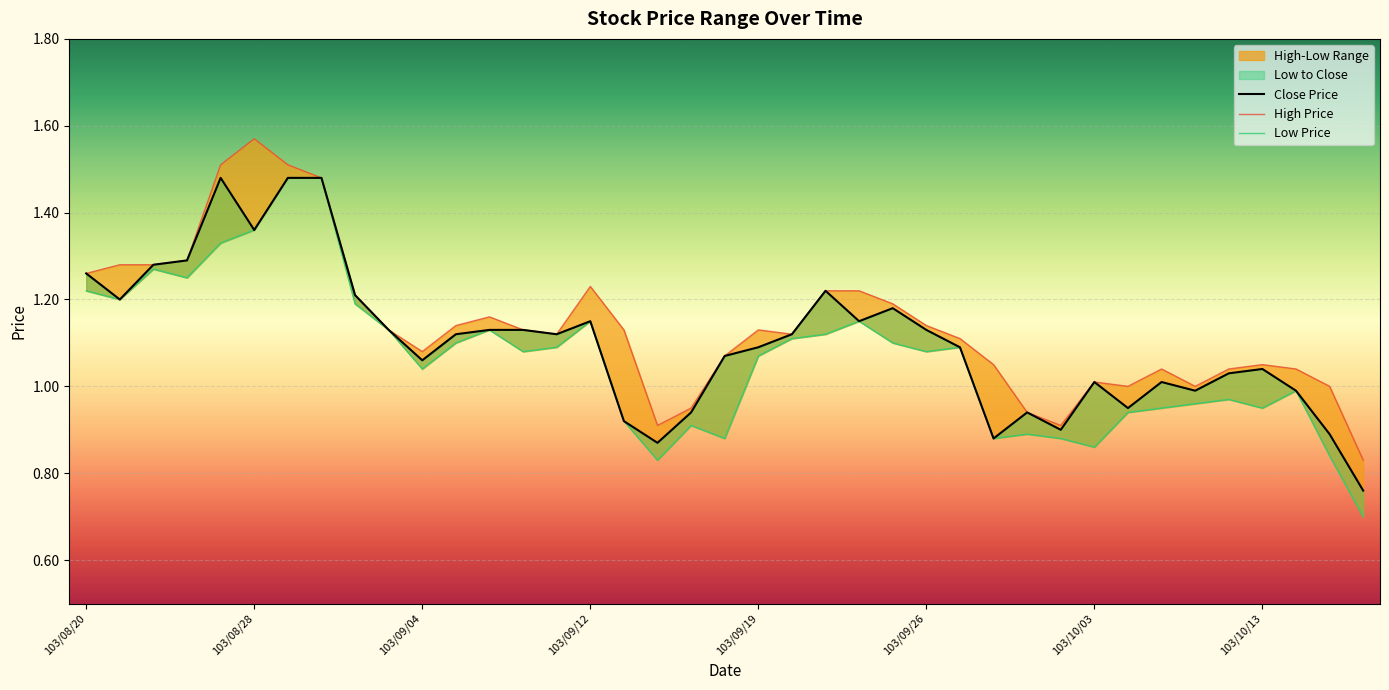

What is the label of the 9th point from the left?

8